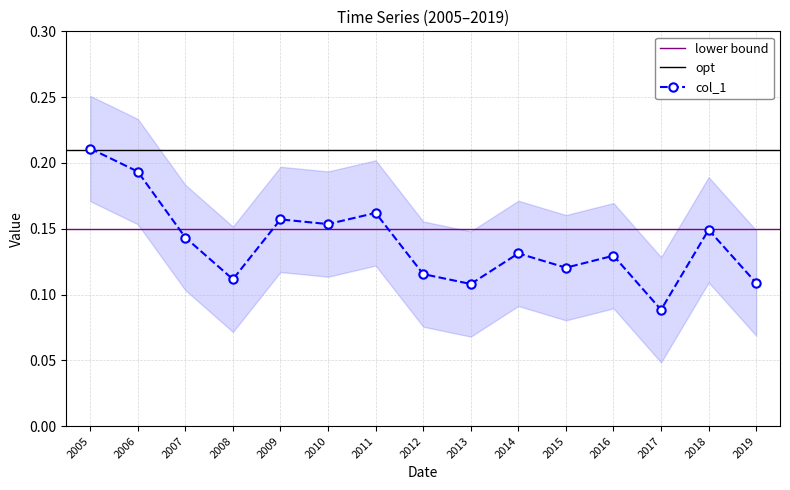

At which label does col_1 reach its minimum?

2017